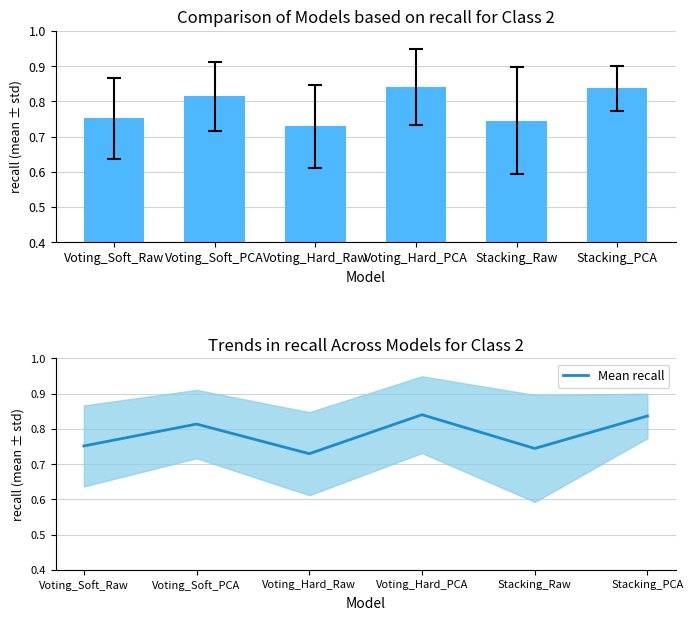

Between Stacking_PCA and Voting_Soft_Raw, which is larger?

Stacking_PCA